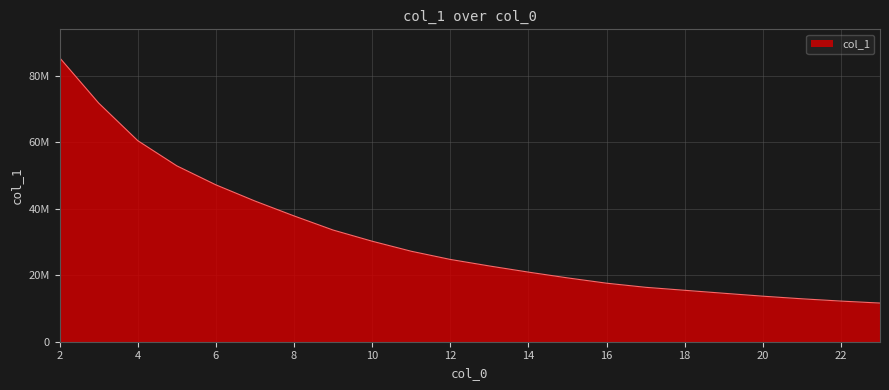

Does the chart display data point markers on the line(s)?

No